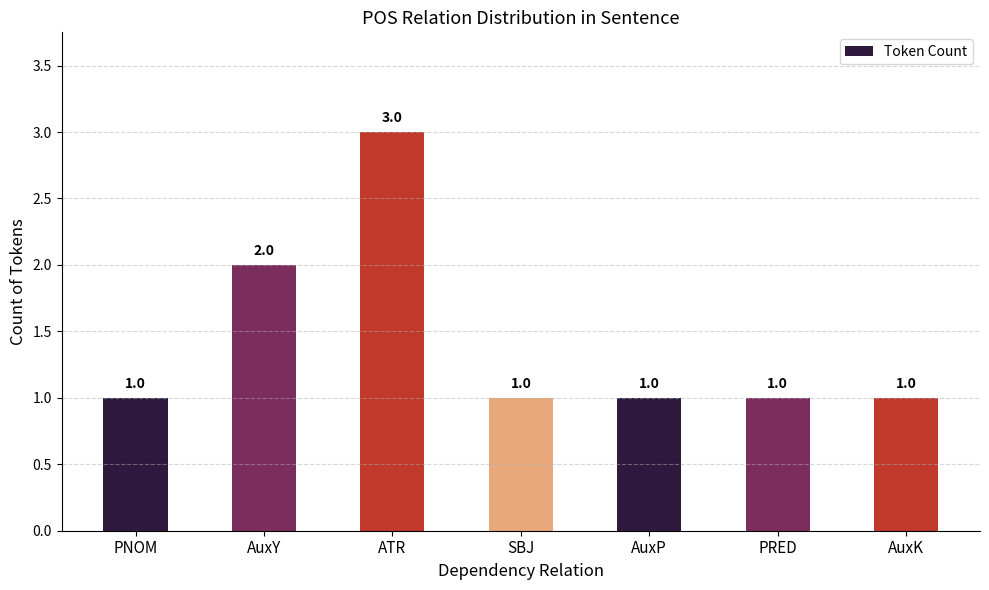

At which category does the chart reach its peak across all series?

ATR